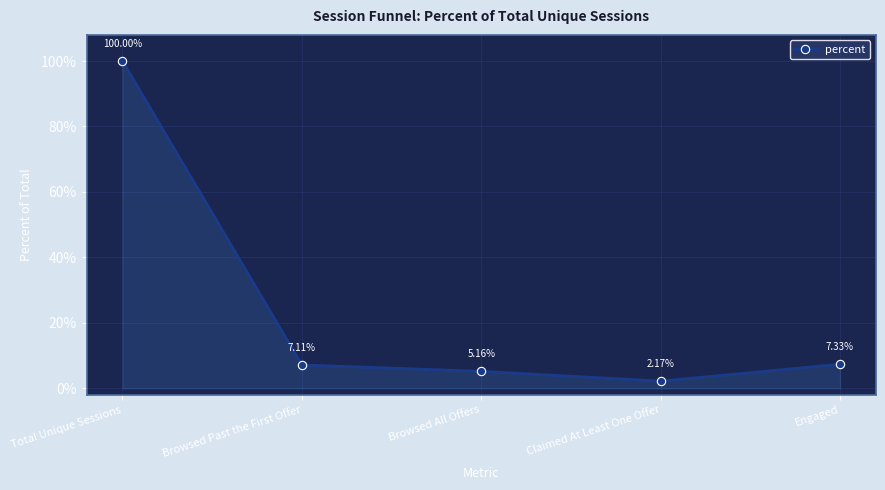

Reading left to right, what are all the values shown in this chart?

1.0	0.1	0.1	0.0	0.1